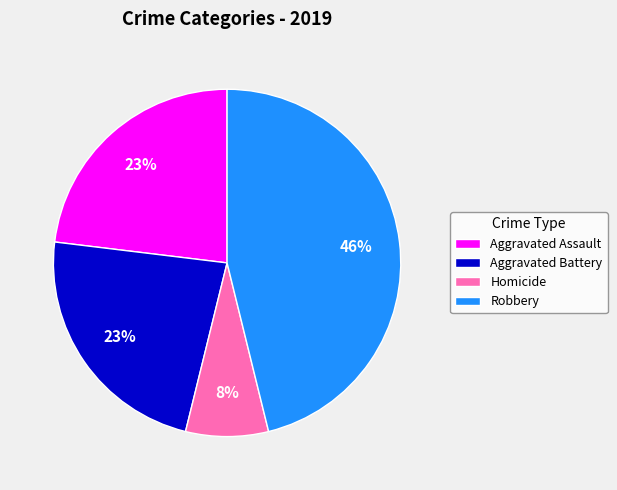

What percentage is the Homicide slice, to the nearest percent?

8%